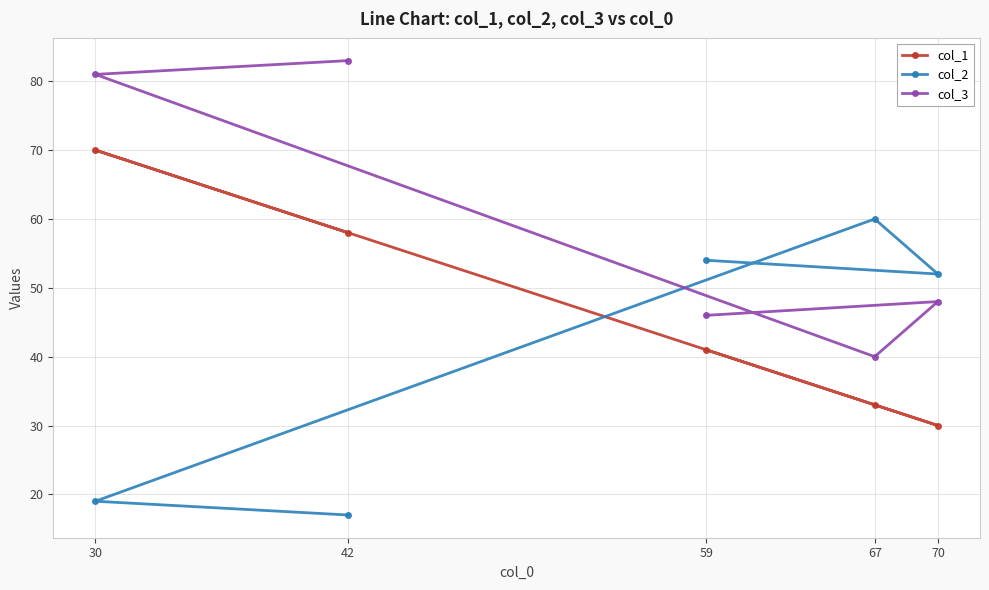

List the series in order of their overall mean, lowest first.

col_2, col_1, col_3